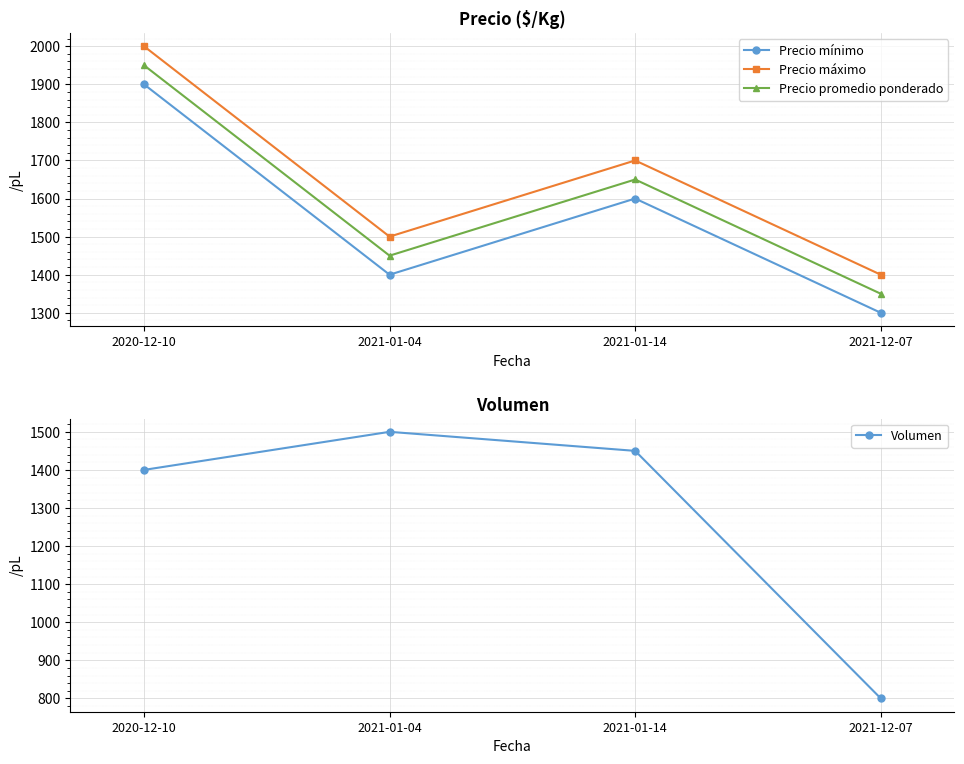

At which label is Precio promedio ponderado closest to 1650?

2021-01-14